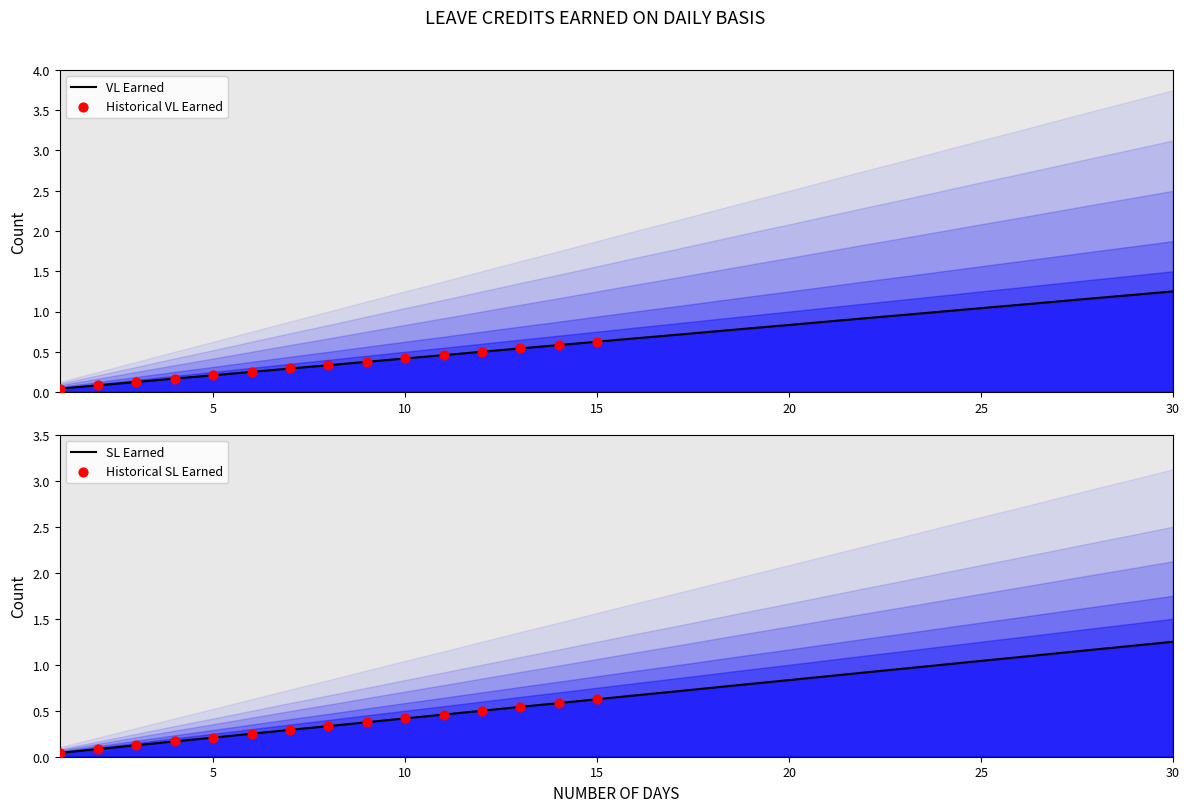

At which category is the sum across all series the highest?

30